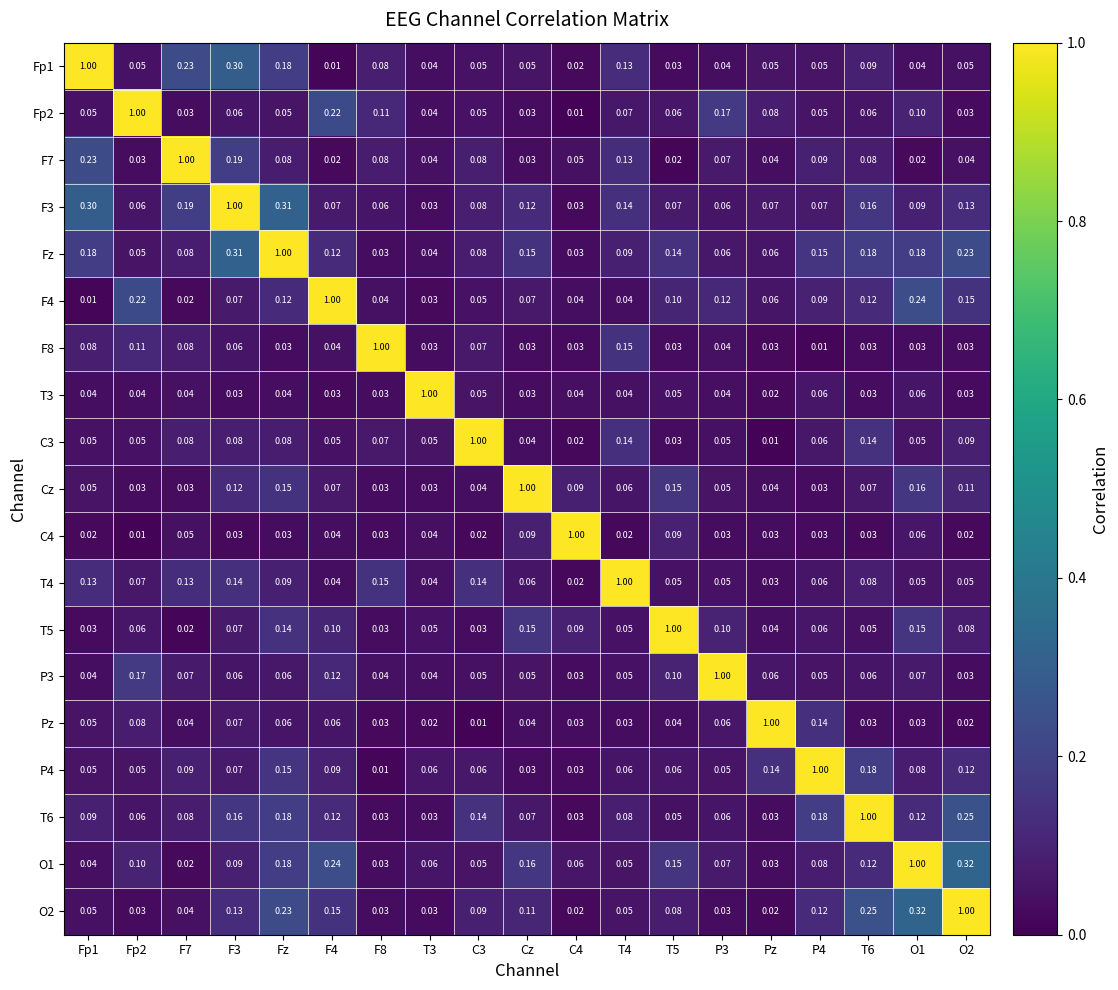

Is the value of Pz at T5 greater than the value of Fp2 at Fp2?

No